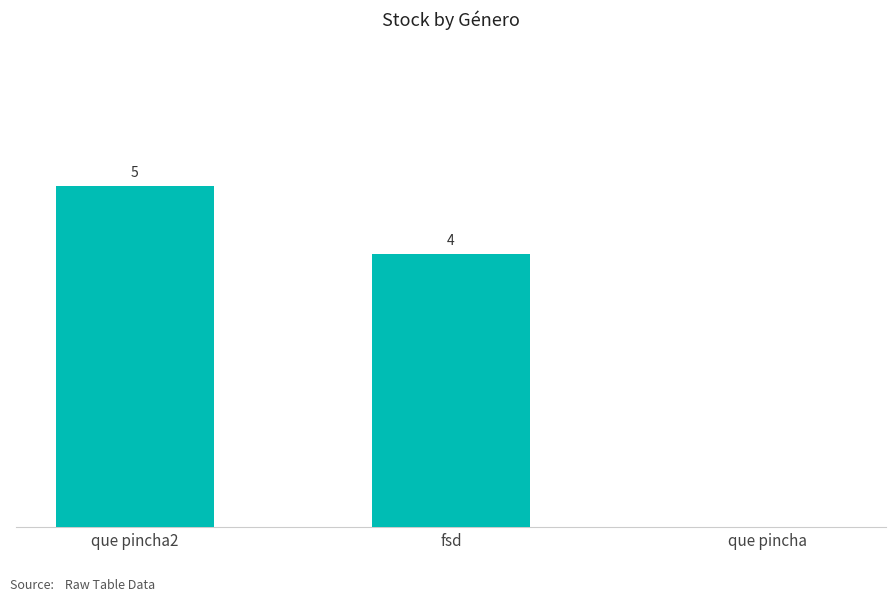

At which label does the data first exceed 4?

que pincha2